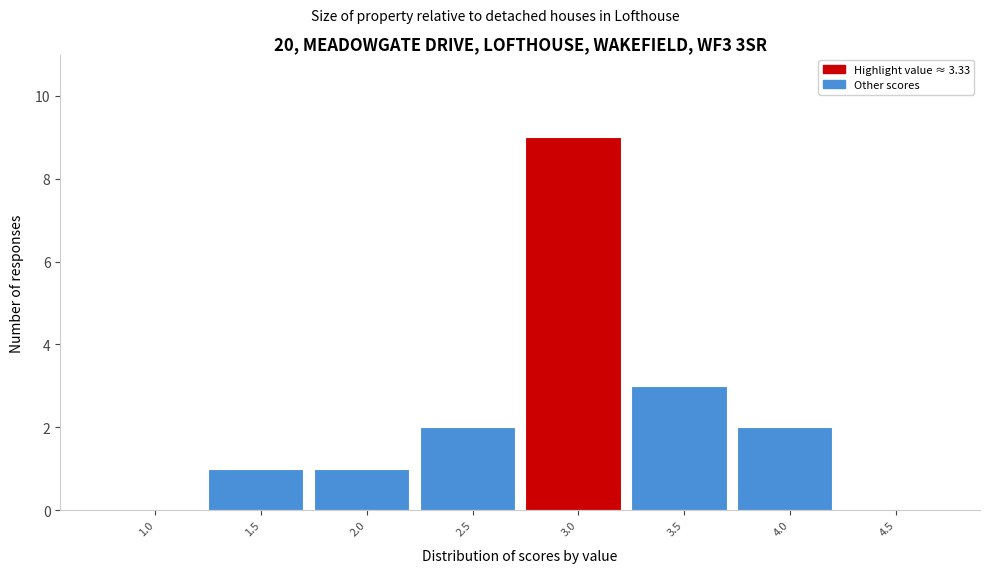

Reading left to right, transcribe all the data shown in this chart.

1.0=0	1.5=1	2.0=1	2.5=2	3.0=9	3.5=3	4.0=2	4.5=0